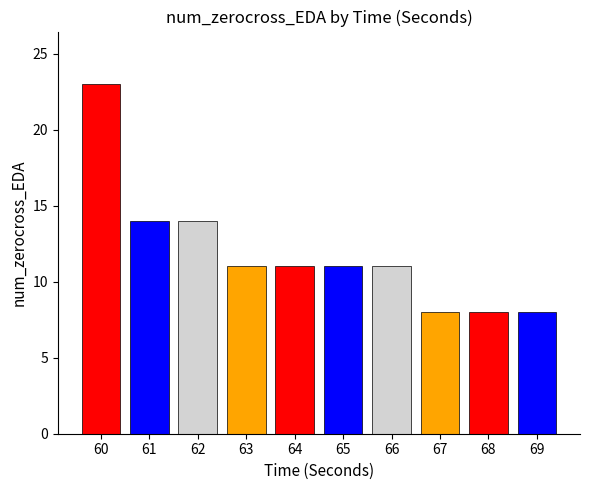

Does the chart contain any negative values?

No